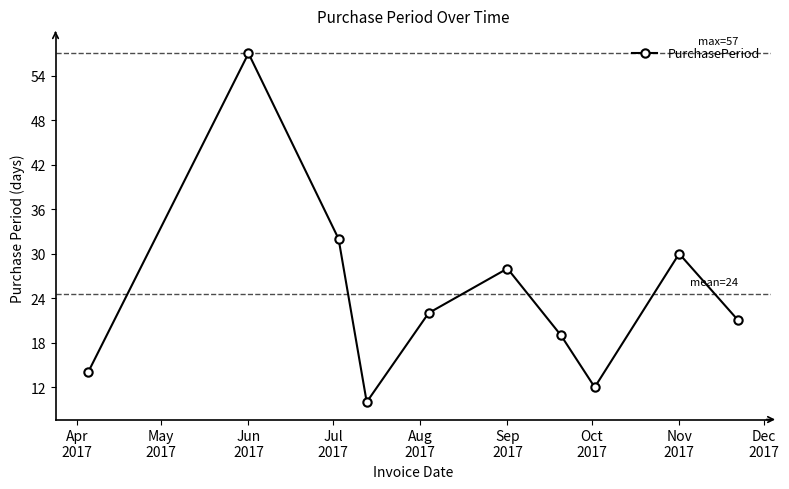

What is the sum of all values?

245